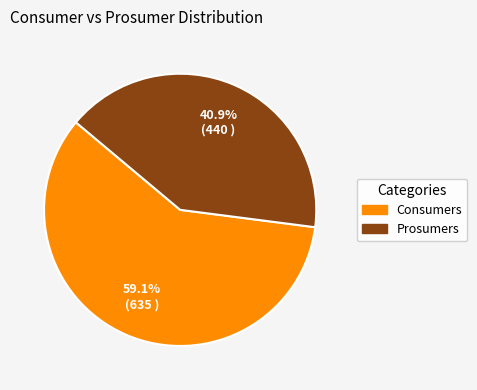

True or false: Consumers accounts for 45% of the total.

False